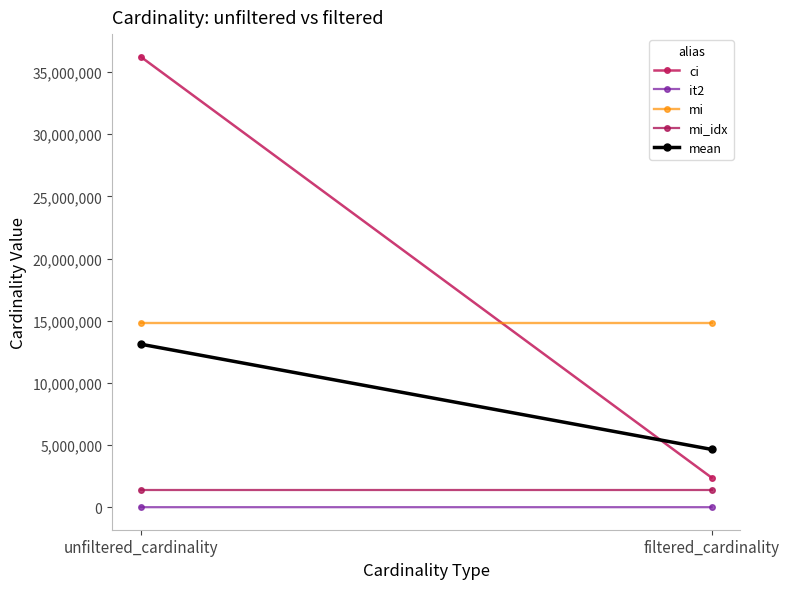

Reading right to left, what are all the values shown in this chart?

ci: 2379271.0	36244344.0
it2: 1.0	113.0
mi: 14835720.0	14835720.0
mi_idx: 1380035.0	1380035.0
mean: 4648756.8	13115053.0